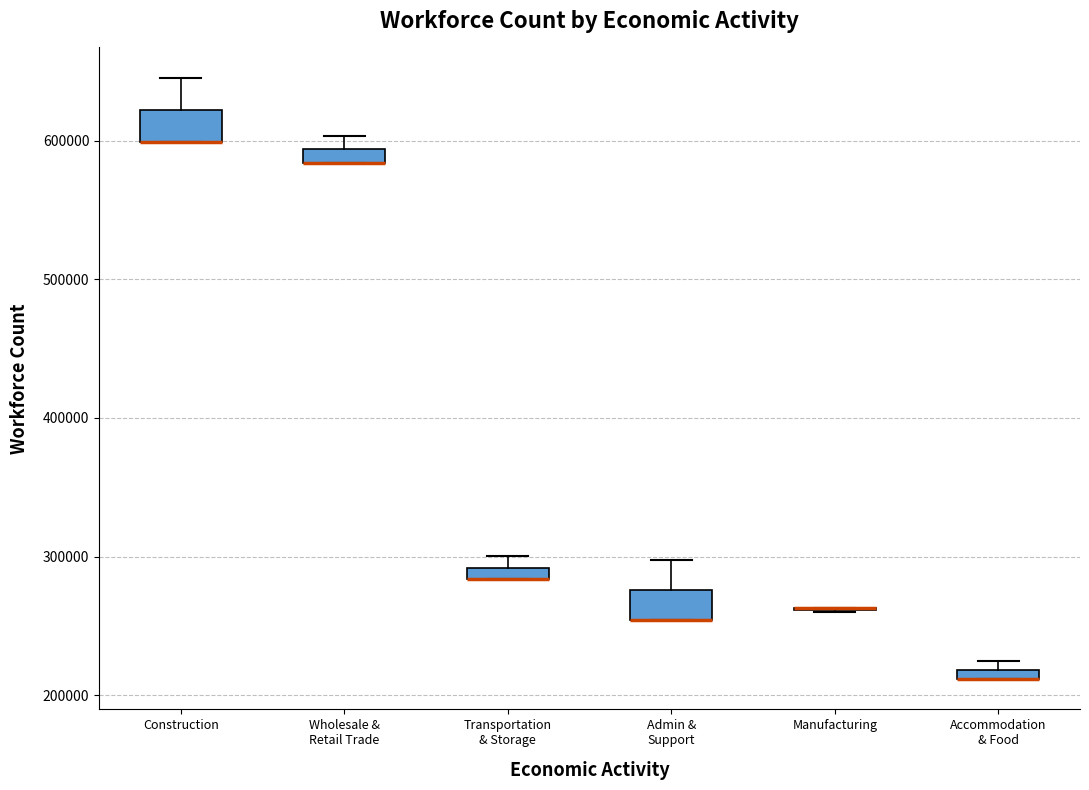

Where is the upper edge of the box for Accommodation & Food on the y-axis? The values are not printed on the chart, so give them approximately, as read against the axis.

220000